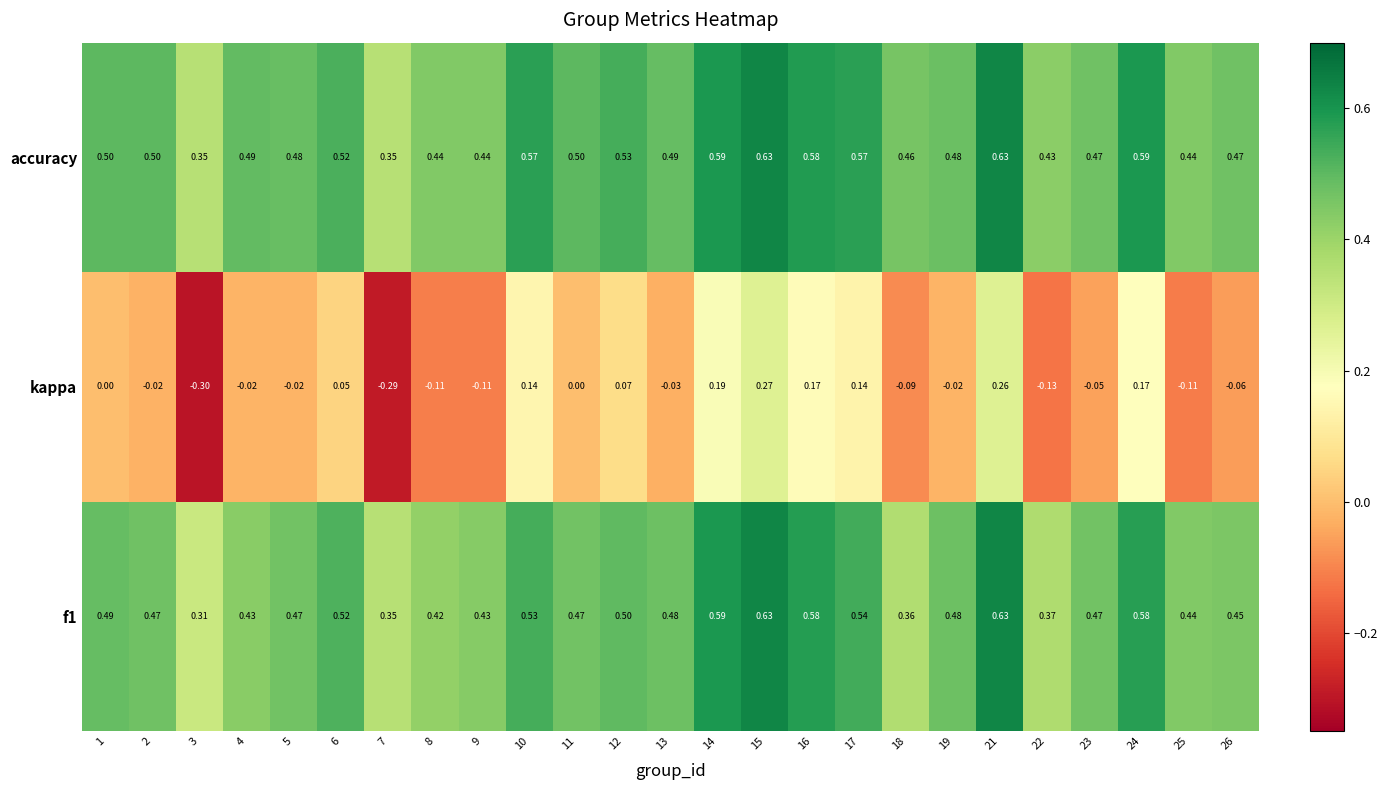

Which series has the largest total across all categories?

accuracy